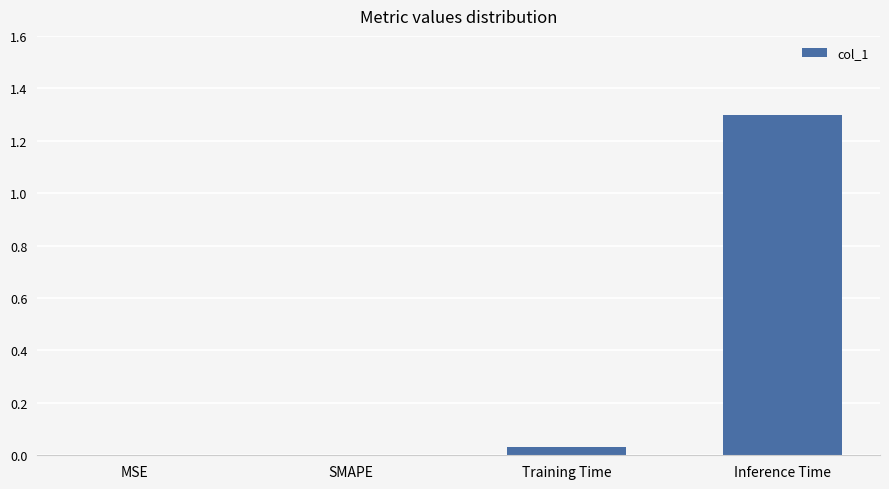

What is the sum of all values?

1.3